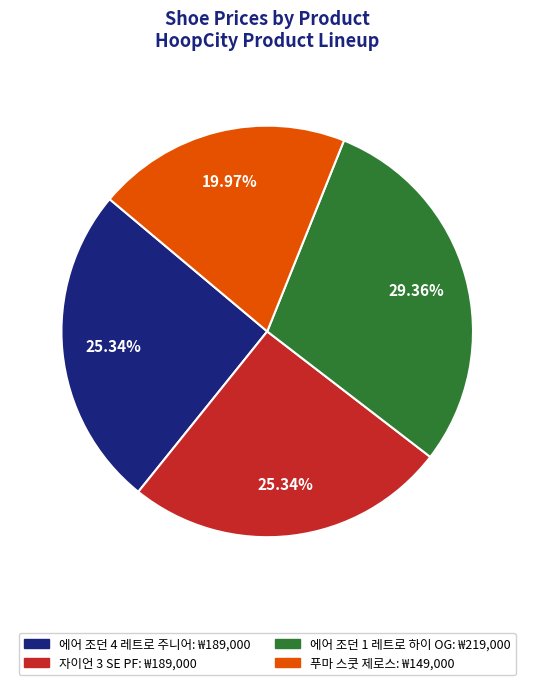

Does any single category account for the majority?

No